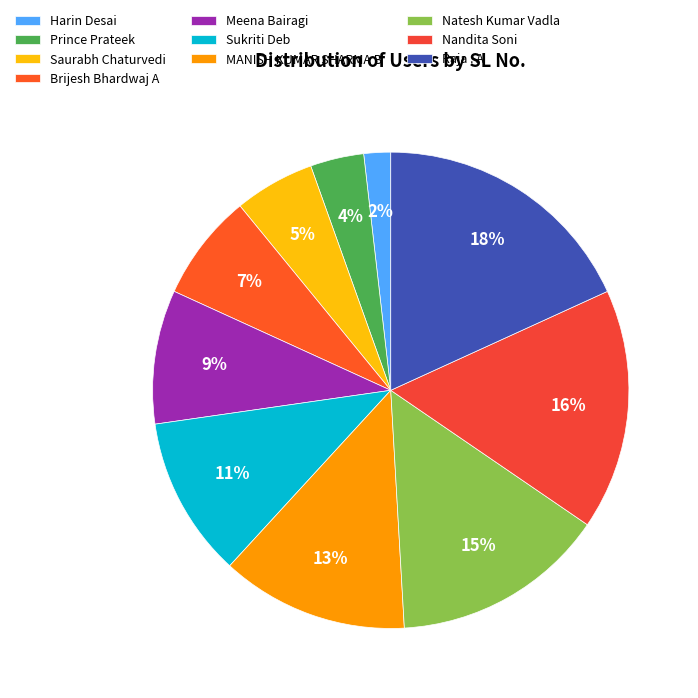

To the nearest percent, what portion does Nandita Soni represent?

16%